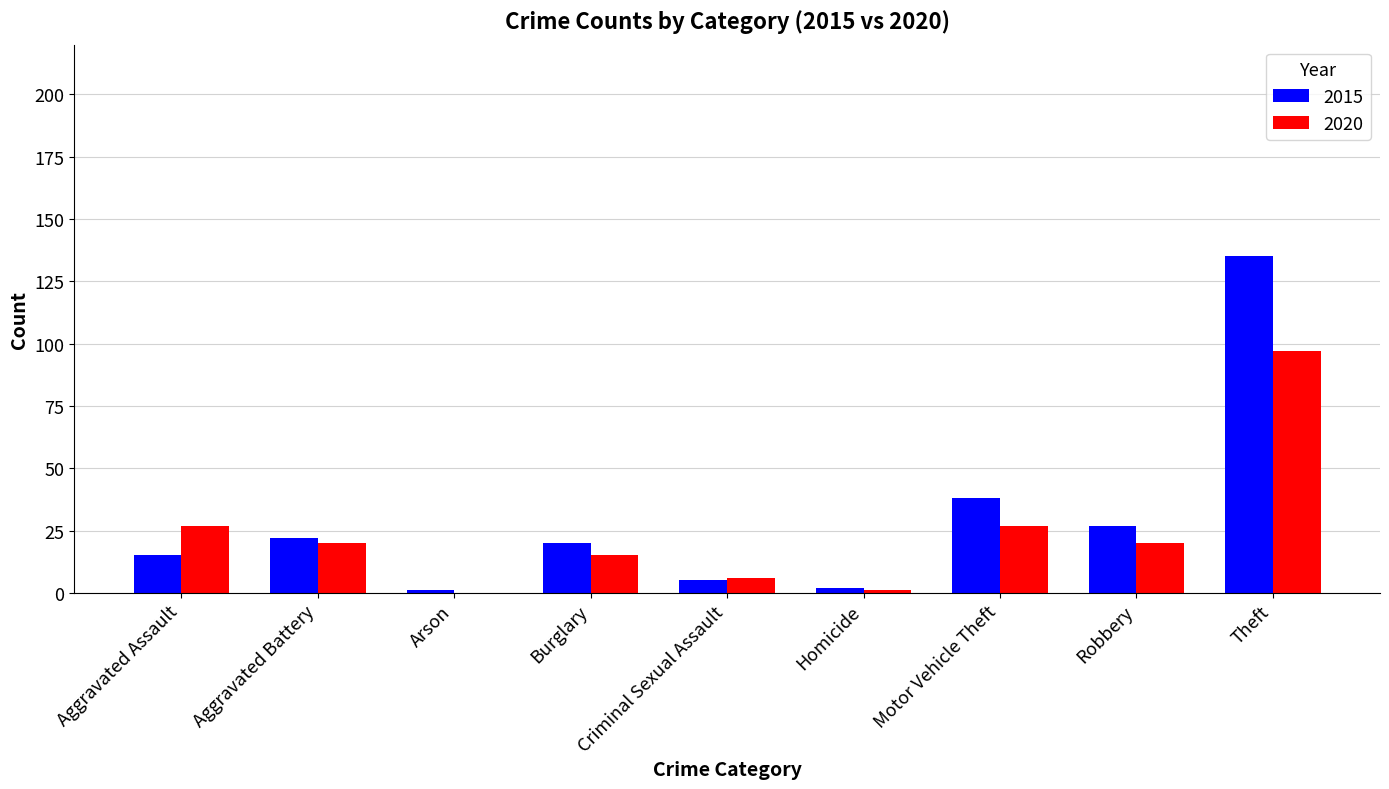

Which series has the largest total across all categories?

2015